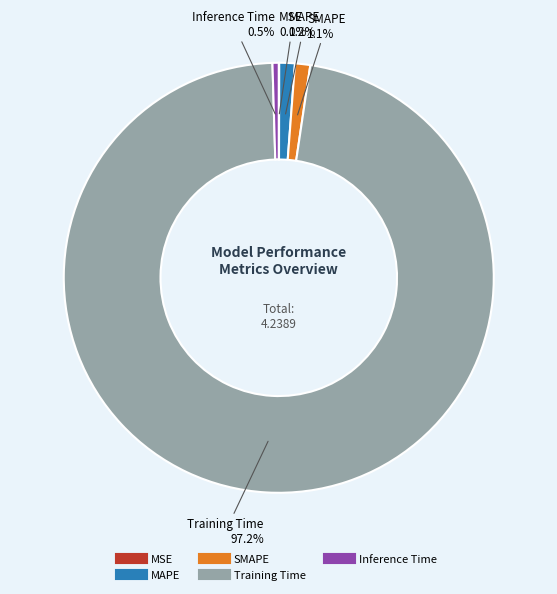

Combined, do SMAPE and Inference Time account for over 50%?

No